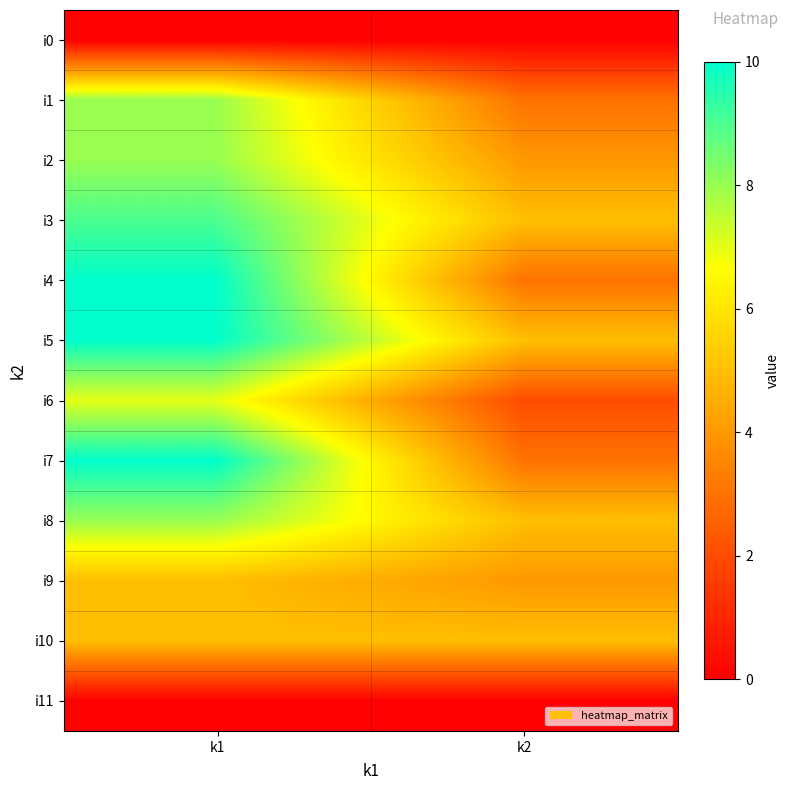

Reading left to right, transcribe all the data shown in this chart.

i0: k1=0	k2=0
i1: k1=8	k2=3
i2: k1=8	k2=4
i3: k1=9	k2=5
i4: k1=10	k2=3
i5: k1=10	k2=5
i6: k1=7	k2=2
i7: k1=10	k2=3
i8: k1=8	k2=5
i9: k1=5	k2=4
i10: k1=5	k2=5
i11: k1=0	k2=0